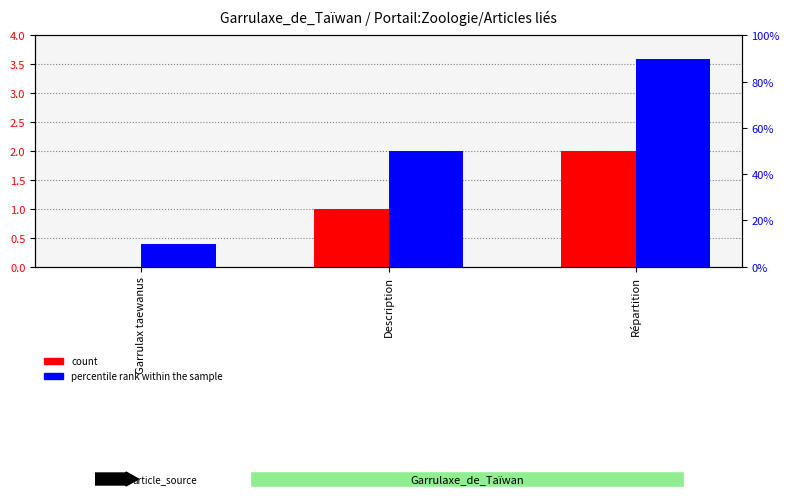

Reading right to left, what are all the values shown in this chart?

count: 2	1	0
percentile rank within the sample: 90	50	10